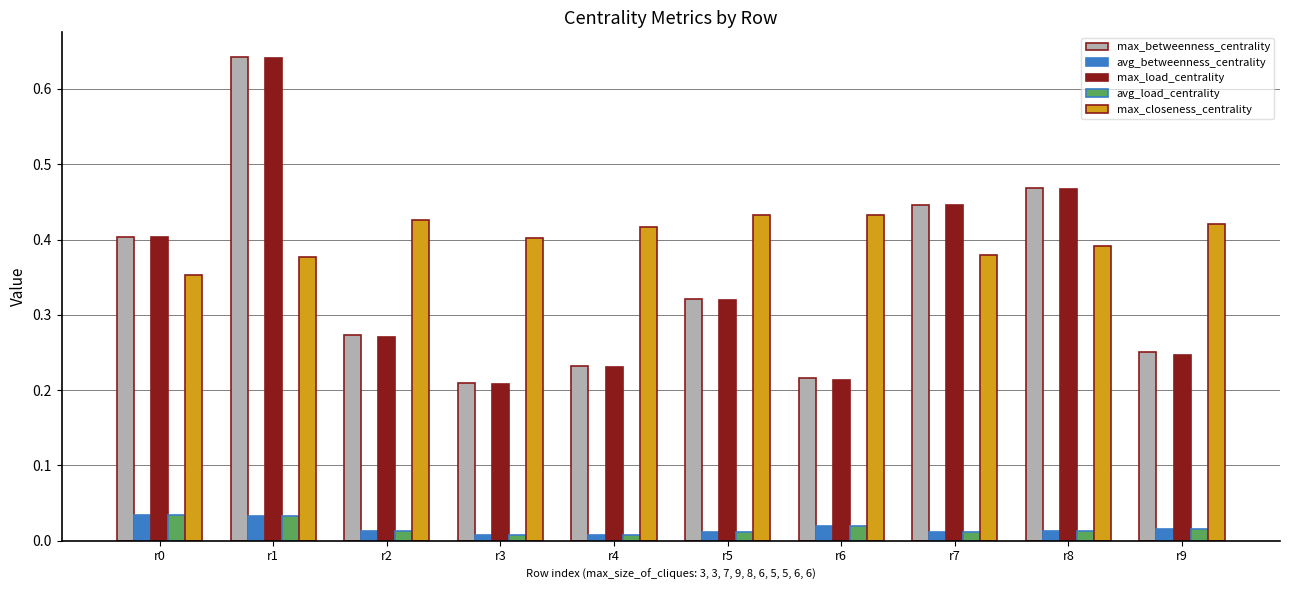

At which category does the chart reach its peak across all series?

r1